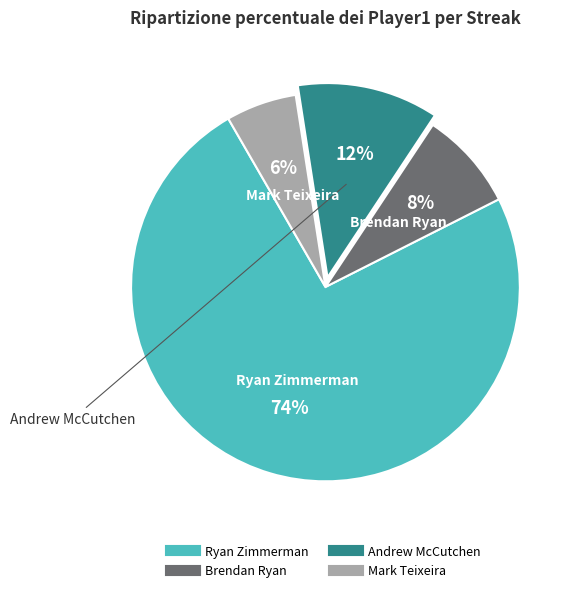

Count the number of slices in the pie.

4